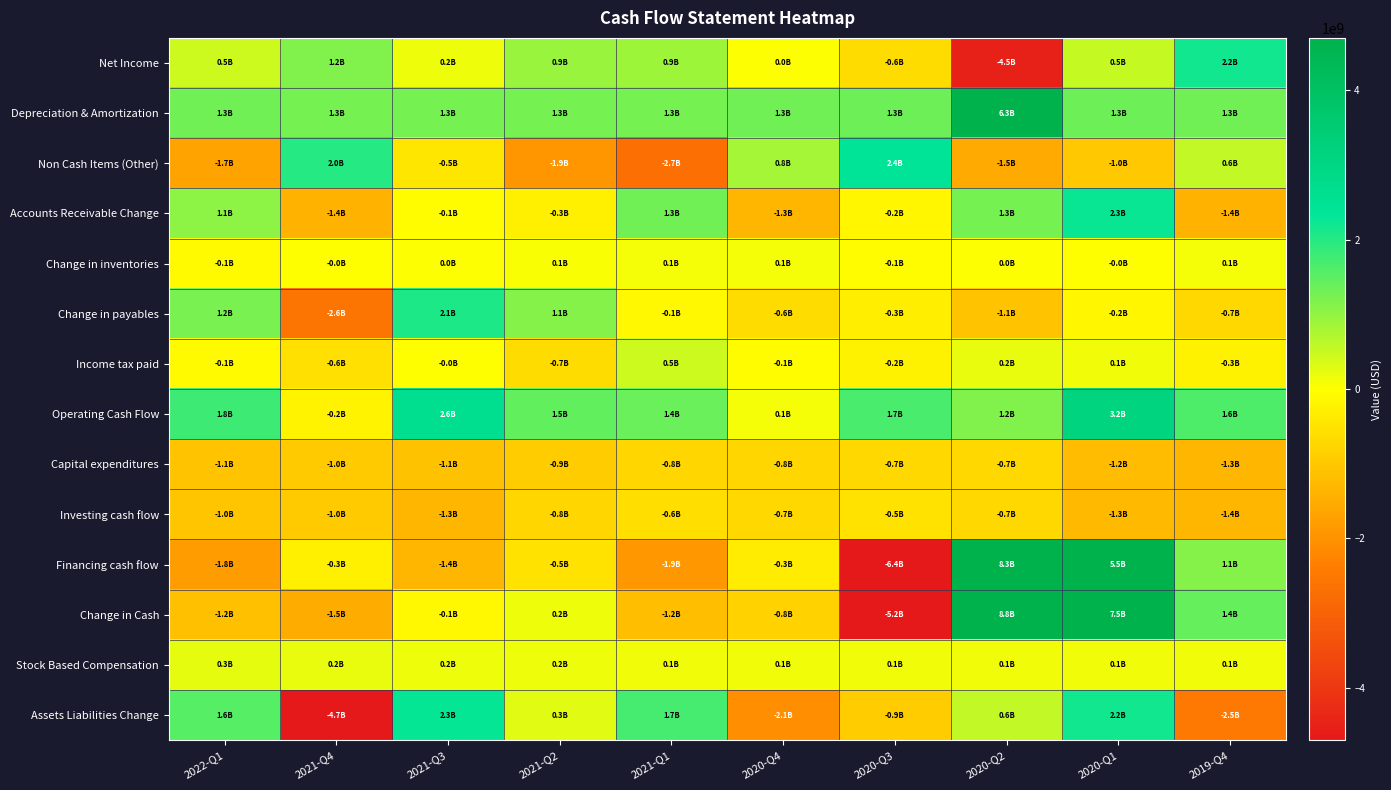

Reading left to right, extract all data points from this chart.

Net Income: 2022-Q1=470000000	2021-Q4=1152000000	2021-Q3=160000000	2021-Q2=923000000	2021-Q1=912000000	2020-Q4=30000000	2020-Q3=-629000000	2020-Q2=-4509000000	2020-Q1=528000000	2019-Q4=2168000000
Depreciation & Amortization: 2022-Q1=1287000000	2021-Q4=1269000000	2021-Q3=1275000000	2021-Q2=1266000000	2021-Q1=1272000000	2020-Q4=1298000000	2020-Q3=1335000000	2020-Q2=6330000000	2020-Q1=1334000000	2019-Q4=1299000000
Non Cash Items (Other): 2022-Q1=-1680000000	2021-Q4=1997000000	2021-Q3=-462000000	2021-Q2=-1932000000	2021-Q1=-2696000000	2020-Q4=815000000	2020-Q3=2380000000	2020-Q2=-1548000000	2020-Q1=-995000000	2019-Q4=568000000
Accounts Receivable Change: 2022-Q1=1059000000	2021-Q4=-1401000000	2021-Q3=-56000000	2021-Q2=-264000000	2021-Q1=1287000000	2020-Q4=-1324000000	2020-Q3=-157000000	2020-Q2=1272000000	2020-Q1=2252000000	2019-Q4=-1424000000
Change in inventories: 2022-Q1=-83000000	2021-Q4=-14000000	2021-Q3=16000000	2021-Q2=61000000	2021-Q1=81000000	2020-Q4=94000000	2020-Q3=-72000000	2020-Q2=16000000	2020-Q1=-11000000	2019-Q4=81000000
Change in payables: 2022-Q1=1230000000	2021-Q4=-2579000000	2021-Q3=2069000000	2021-Q2=1121000000	2021-Q1=-138000000	2020-Q4=-642000000	2020-Q3=-307000000	2020-Q2=-1098000000	2020-Q1=-174000000	2019-Q4=-714000000
Income tax paid: 2022-Q1=-84000000	2021-Q4=-566000000	2021-Q3=-22000000	2021-Q2=-660000000	2021-Q1=460000000	2020-Q4=-60000000	2020-Q3=-247000000	2020-Q2=207000000	2020-Q1=144000000	2019-Q4=-256000000
Operating Cash Flow: 2022-Q1=1765000000	2021-Q4=-209000000	2021-Q3=2632000000	2021-Q2=1466000000	2021-Q1=1393000000	2020-Q4=75000000	2020-Q3=1667000000	2020-Q2=1162000000	2020-Q1=3157000000	2019-Q4=1630000000
Capital expenditures: 2022-Q1=-1079000000	2021-Q4=-981000000	2021-Q3=-1110000000	2021-Q2=-938000000	2021-Q1=-770000000	2020-Q4=-760000000	2020-Q3=-729000000	2020-Q2=-708000000	2020-Q1=-1247000000	2019-Q4=-1338000000
Investing cash flow: 2022-Q1=-1037000000	2021-Q4=-979000000	2021-Q3=-1342000000	2021-Q2=-760000000	2021-Q1=-596000000	2020-Q4=-732000000	2020-Q3=-530000000	2020-Q2=-714000000	2020-Q1=-1256000000	2019-Q4=-1350000000
Financing cash flow: 2022-Q1=-1817000000	2021-Q4=-280000000	2021-Q3=-1355000000	2021-Q2=-530000000	2021-Q1=-1908000000	2020-Q4=-333000000	2020-Q3=-6439000000	2020-Q2=8303000000	2020-Q1=5499000000	2019-Q4=1117000000
Change in Cash: 2022-Q1=-1170000000	2021-Q4=-1515000000	2021-Q3=-112000000	2021-Q2=183000000	2021-Q1=-1180000000	2020-Q4=-842000000	2020-Q3=-5200000000	2020-Q2=8776000000	2020-Q1=7504000000	2019-Q4=1419000000
Stock Based Compensation: 2022-Q1=254000000	2021-Q4=196000000	2021-Q3=172000000	2021-Q2=158000000	2021-Q1=136000000	2020-Q4=134000000	2020-Q3=137000000	2020-Q2=142000000	2020-Q1=131000000	2019-Q4=115000000
Assets Liabilities Change: 2022-Q1=1561000000	2021-Q4=-4675000000	2021-Q3=2291000000	2021-Q2=276000000	2021-Q1=1695000000	2020-Q4=-2068000000	2020-Q3=-948000000	2020-Q2=579000000	2020-Q1=2195000000	2019-Q4=-2471000000